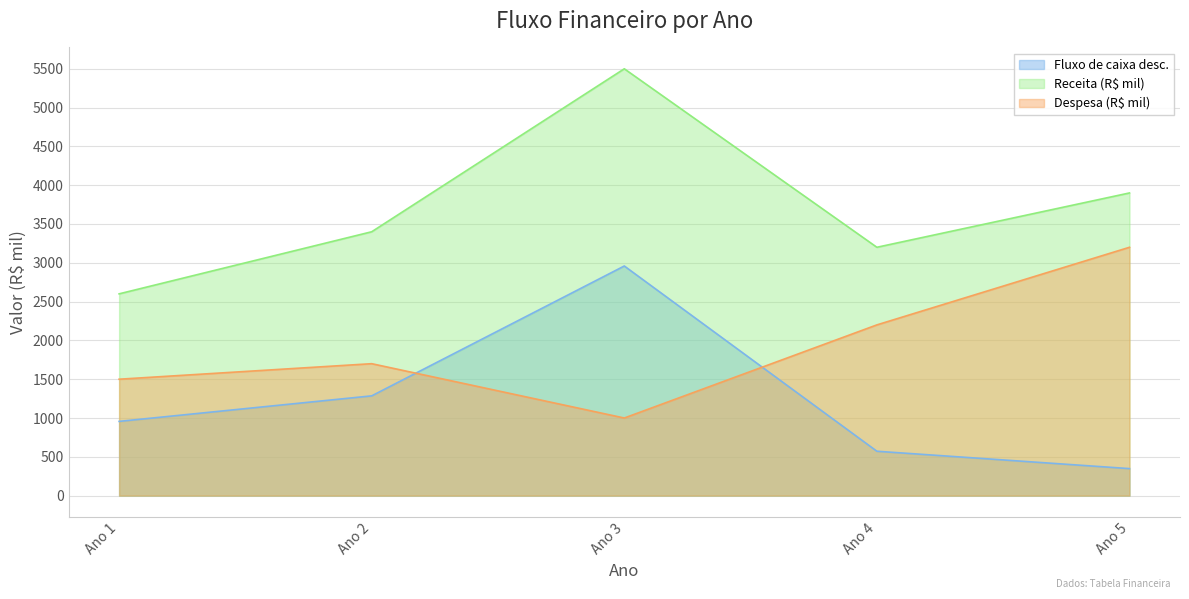

What is the difference between the maximum and minimum values in the Fluxo de caixa desc. series?

2610.8